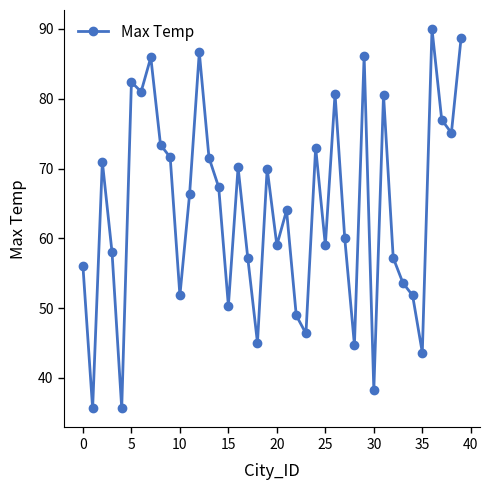

How many data points does each series have?

40